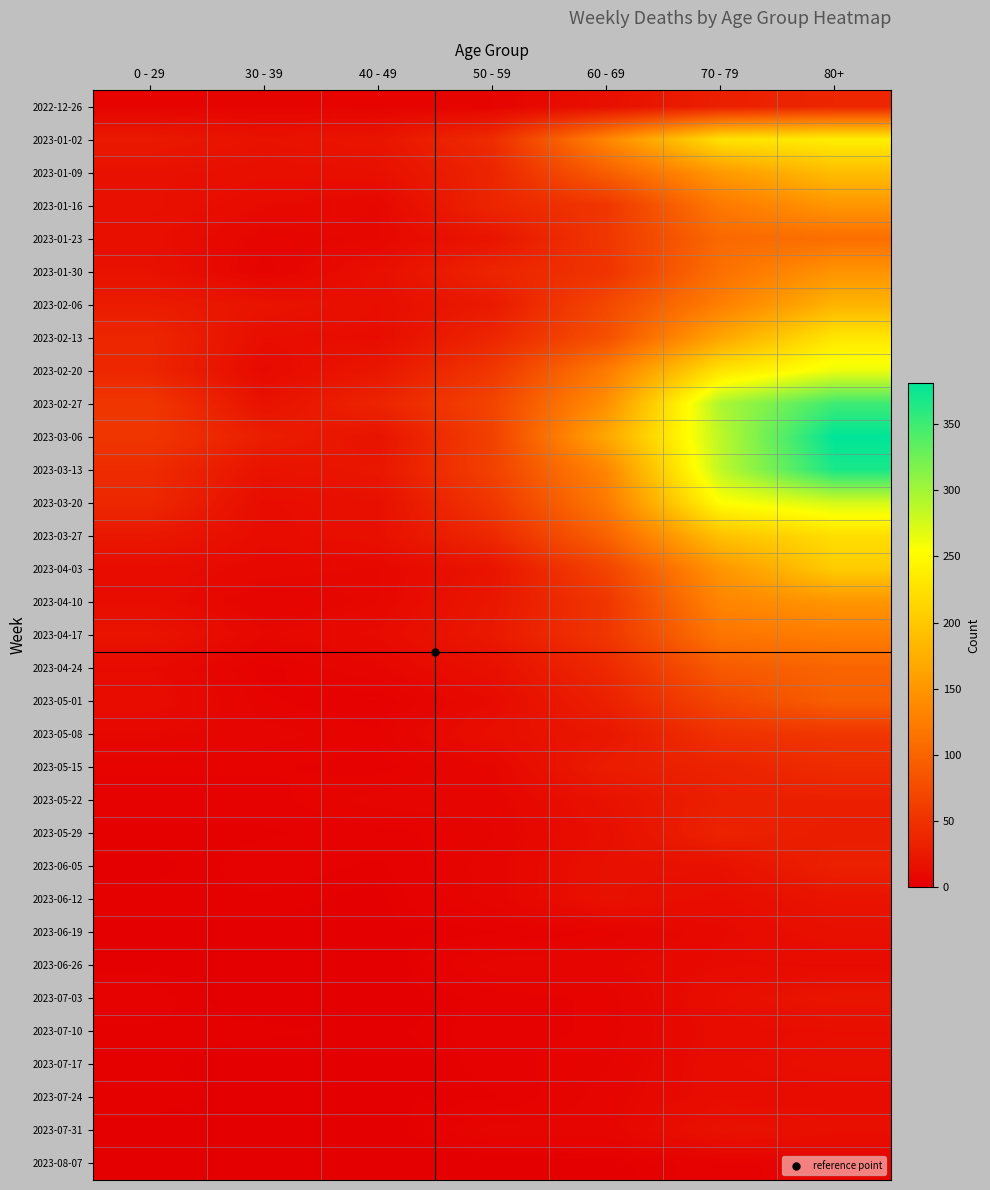

Which has a higher value, 50 - 59 or 80+?

80+